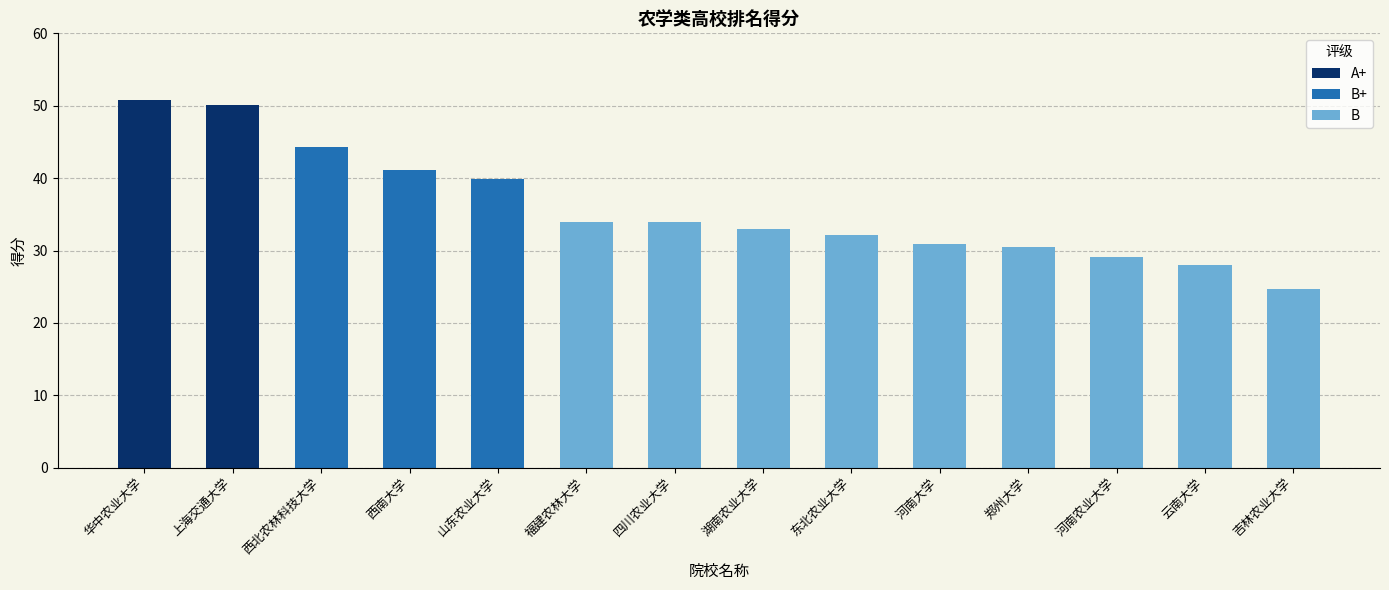

Read the value at 河南农业大学.

29.1